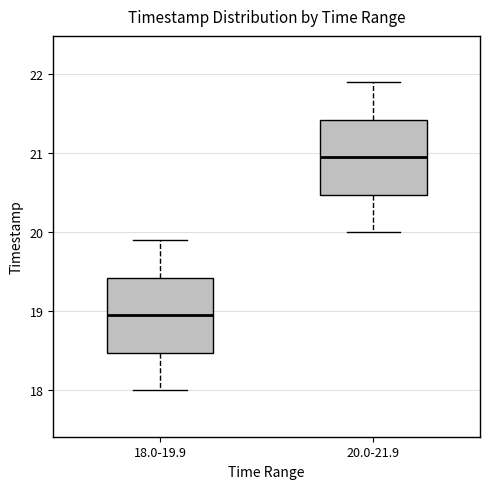

Where does the median line of the box for 20.0-21.9 sit on the y-axis? The values are not printed on the chart, so give them approximately, as read against the axis.

21.0